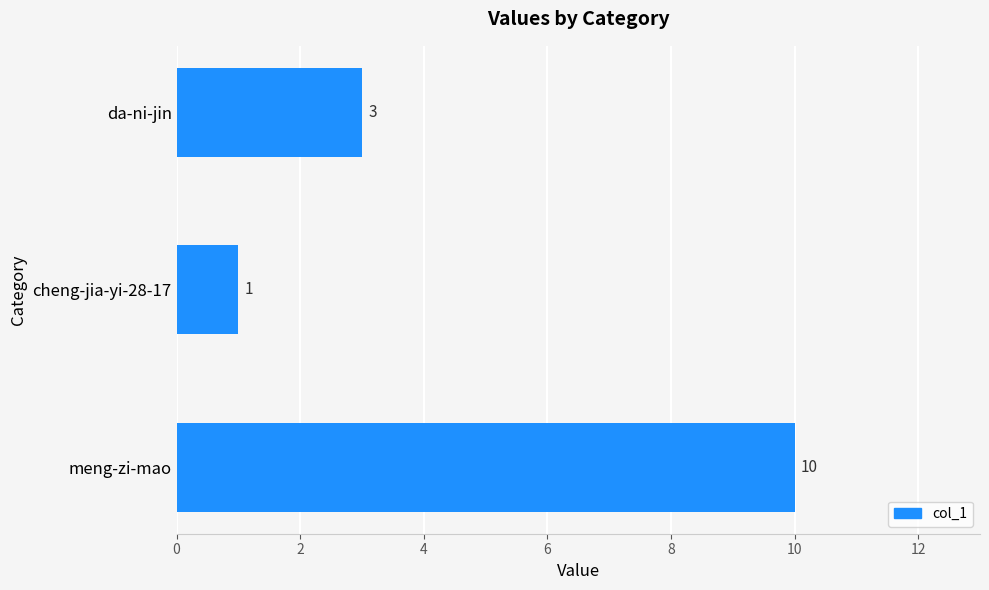

Reading bottom to top, list all the values displayed in this chart.

10	1	3